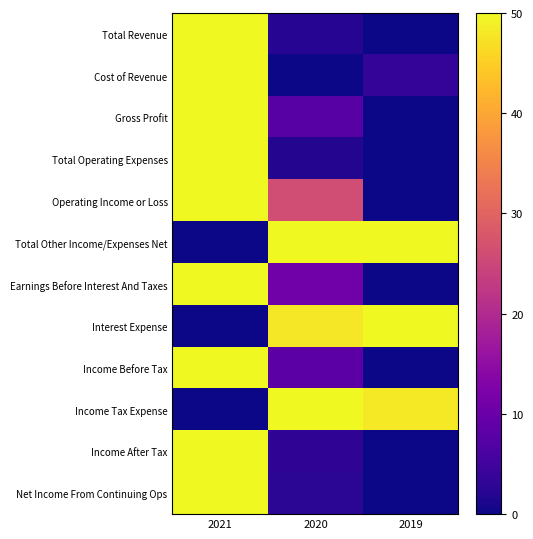

Rank the series by their maximum value, from highest to lowest.

Total Revenue, Cost of Revenue, Gross Profit, Total Operating Expenses, Operating Income or Loss, Total Other Income/Expenses Net, Earnings Before Interest And Taxes, Interest Expense, Income Before Tax, Income Tax Expense, Income After Tax, Net Income From Continuing Ops